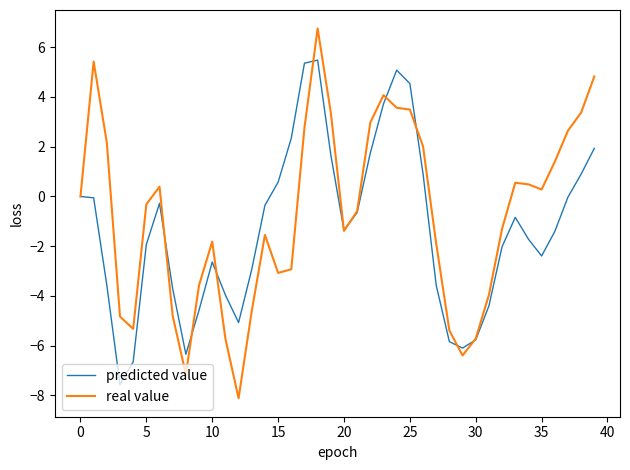

Which series has the widest spread of values?

real value